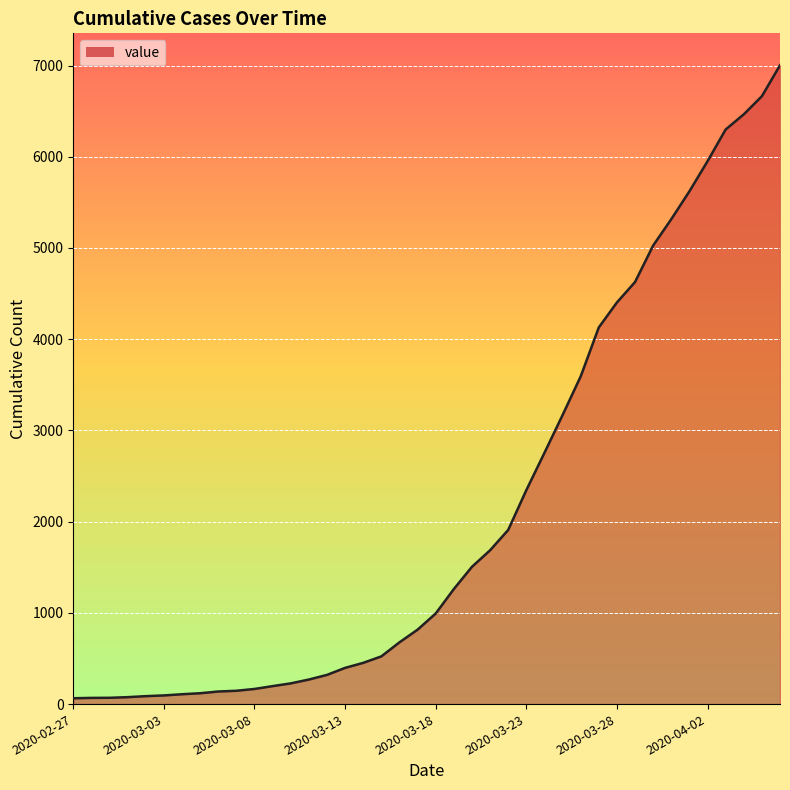

What is the greatest value displayed?

7003